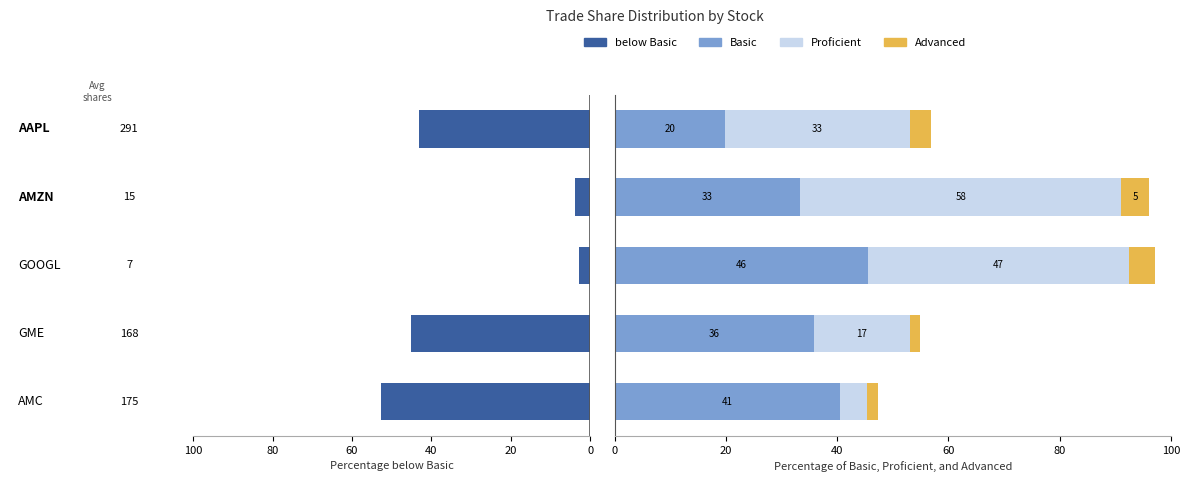

True or false: below Basic has a value of 79.9 at 1.

False